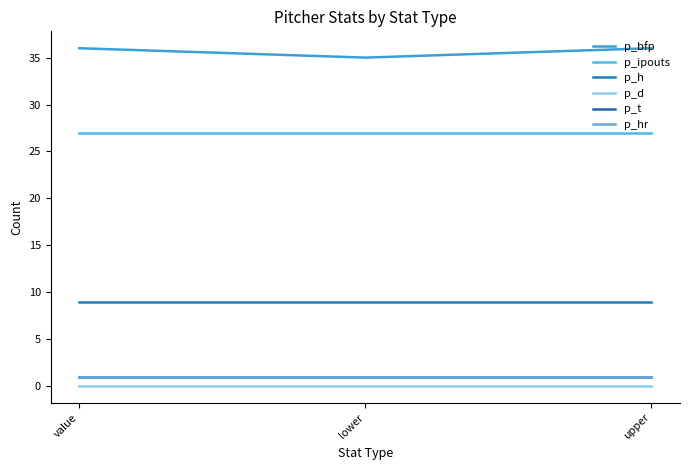

How many lines are shown in the chart?

6